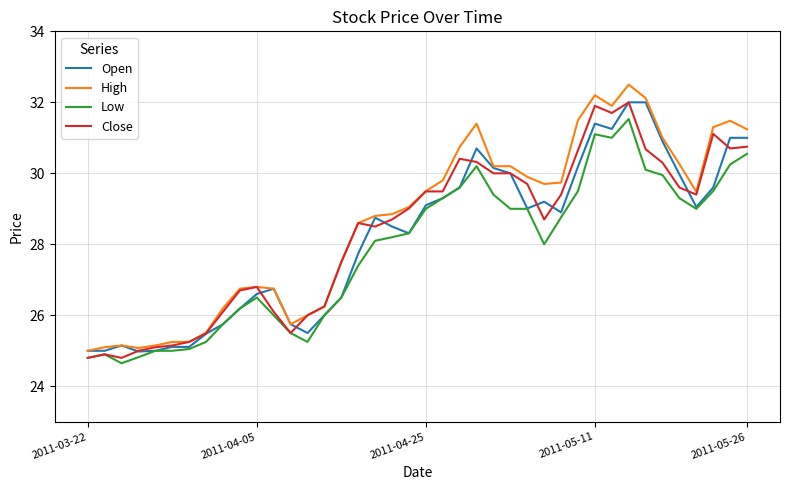

Which series has the largest range (max minus min)?

High